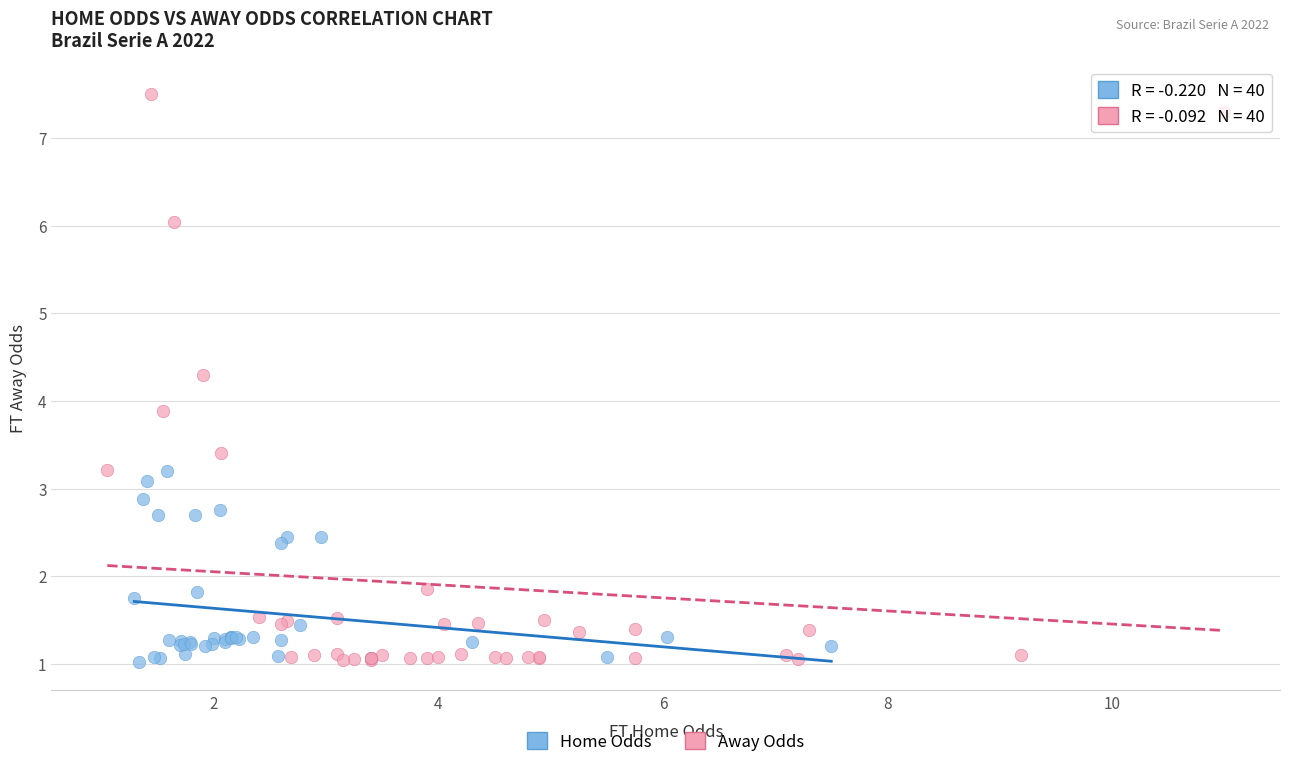

Which series has the widest spread of Y values?

Away Odds